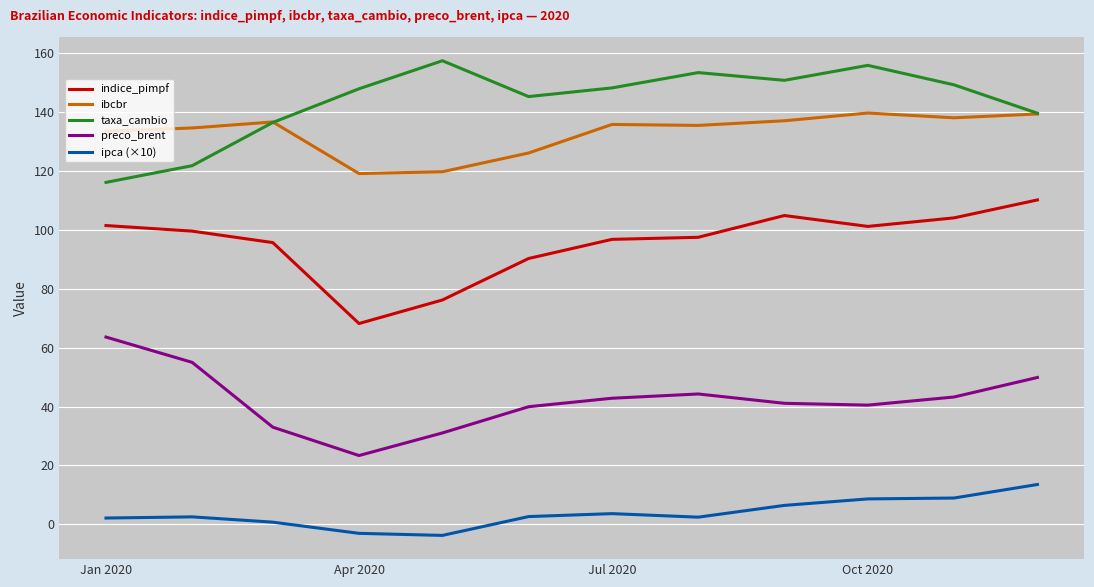

Which series has the largest total across all categories?

taxa_cambio